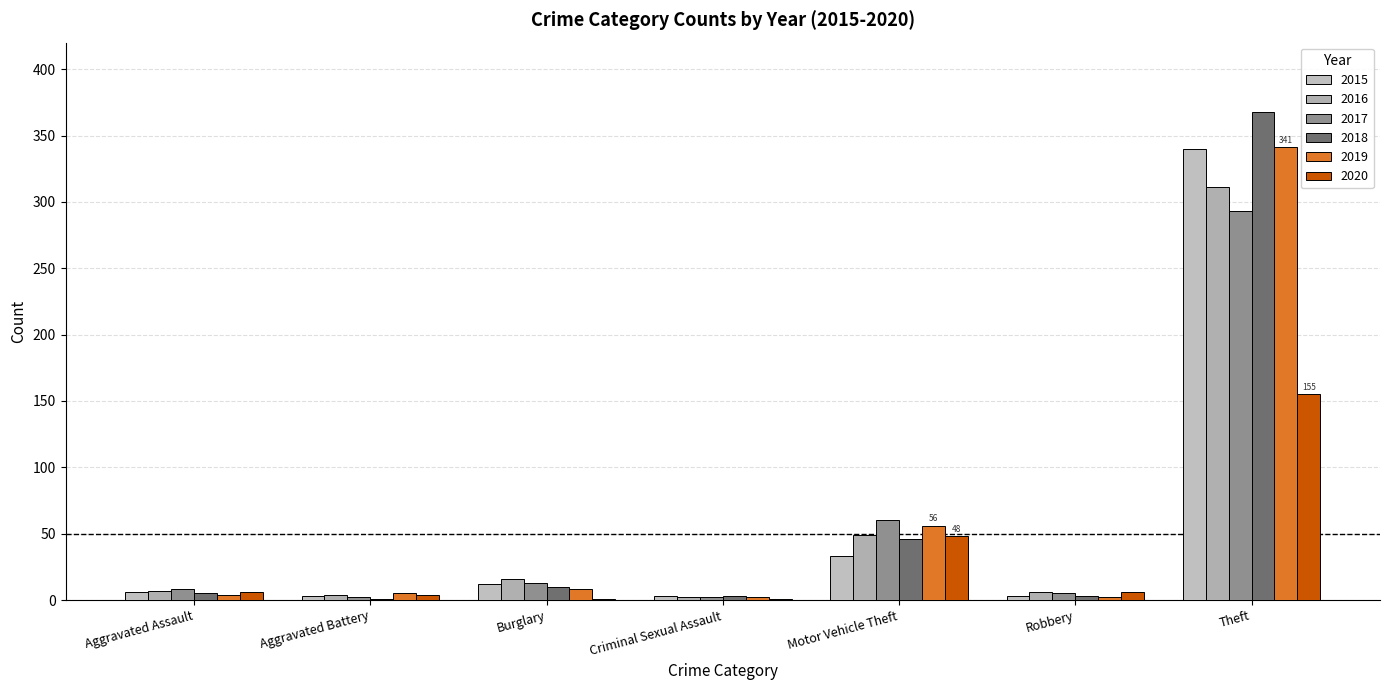

Read the 2018 value at Motor Vehicle Theft.

46